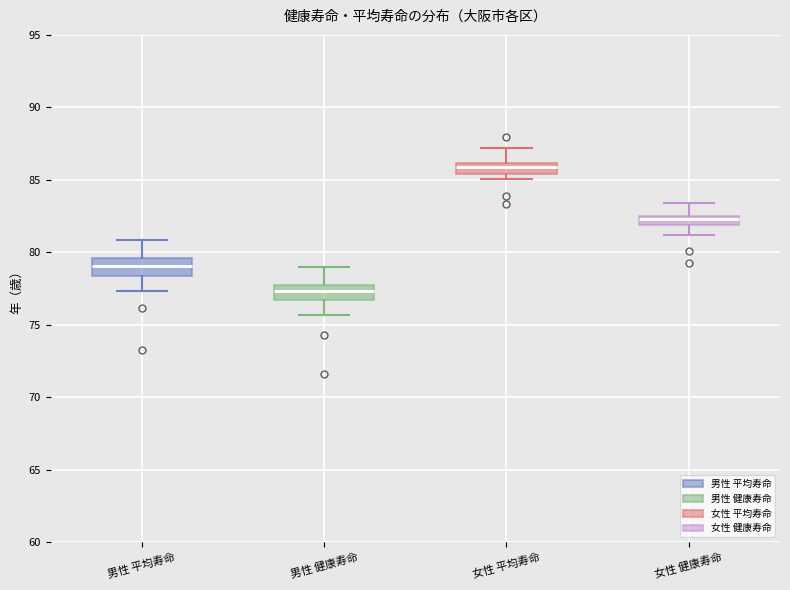

Which box's median line is the highest?

女性 平均寿命